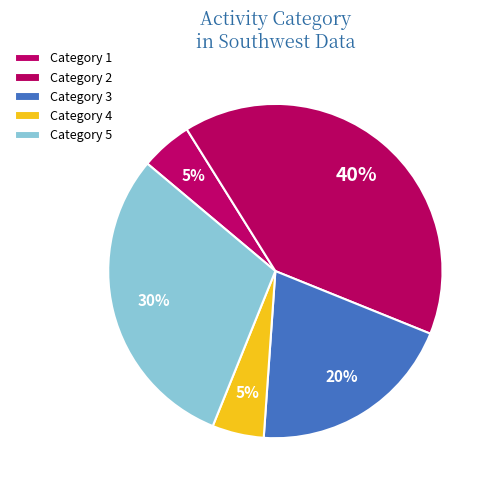

To the nearest percent, what is the difference between the largest and smallest slice percentages?

35%